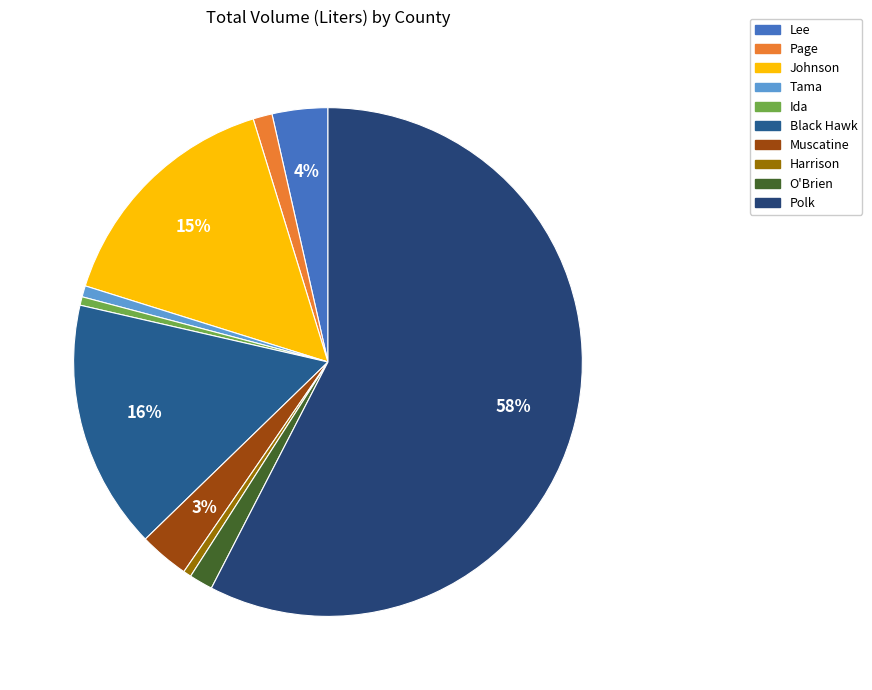

What is the change in value from Johnson to Polk?

+13321047.7